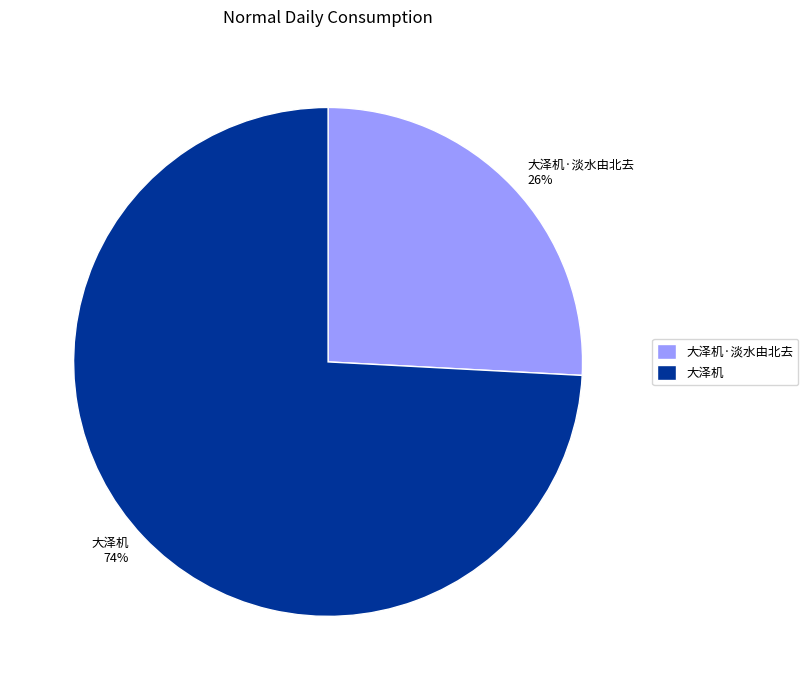

What is the largest slice in the pie chart?

大泽机